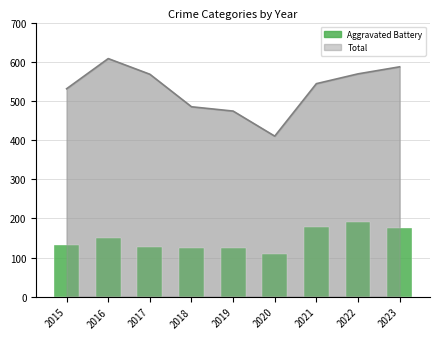

Are the bars horizontal?

No